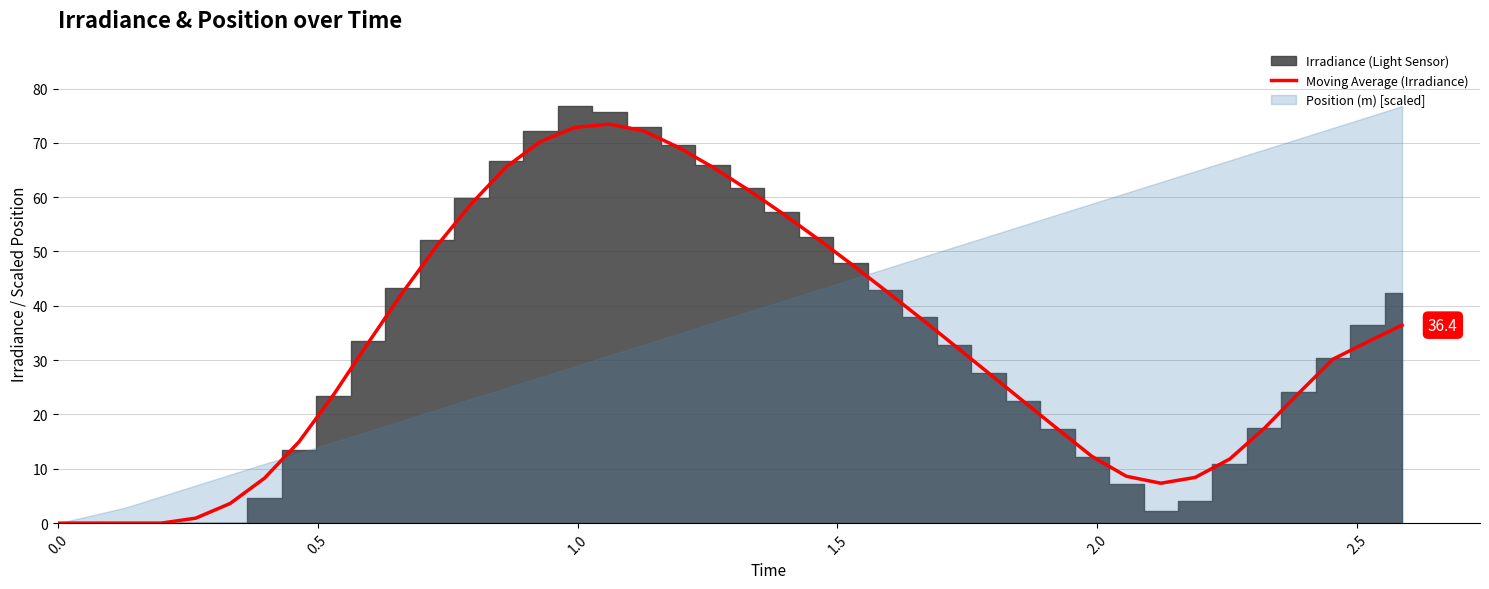

What is the highest value of the Moving Average (Irradiance) series?

73.4